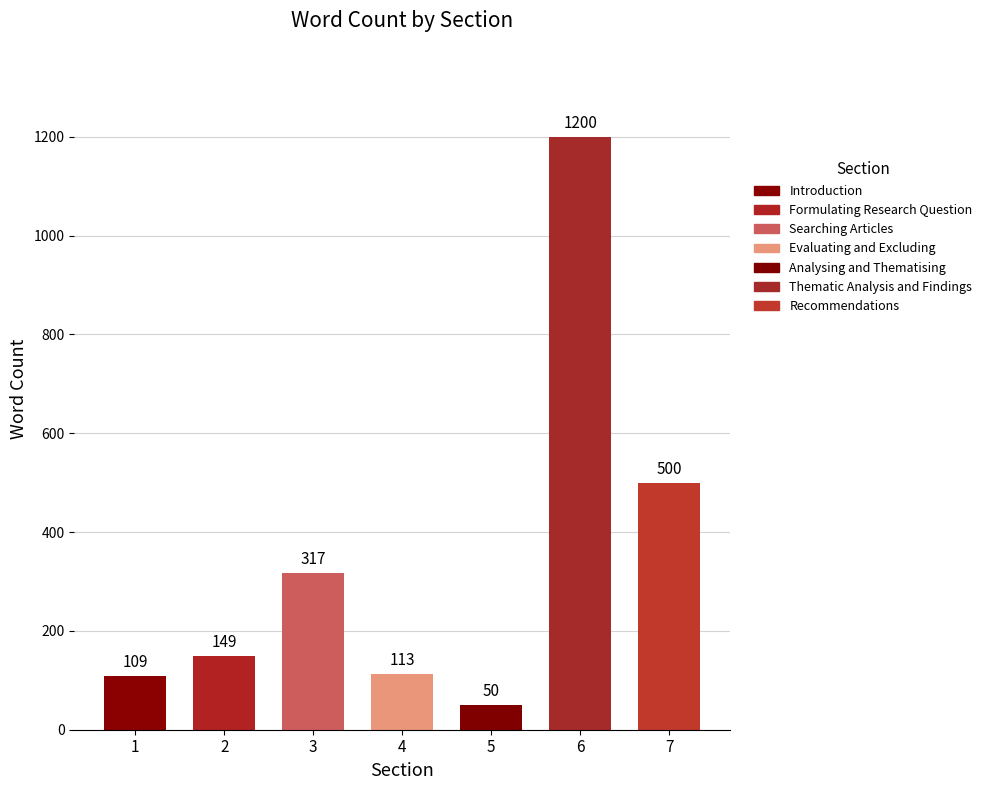

How many bars are there in total?

7